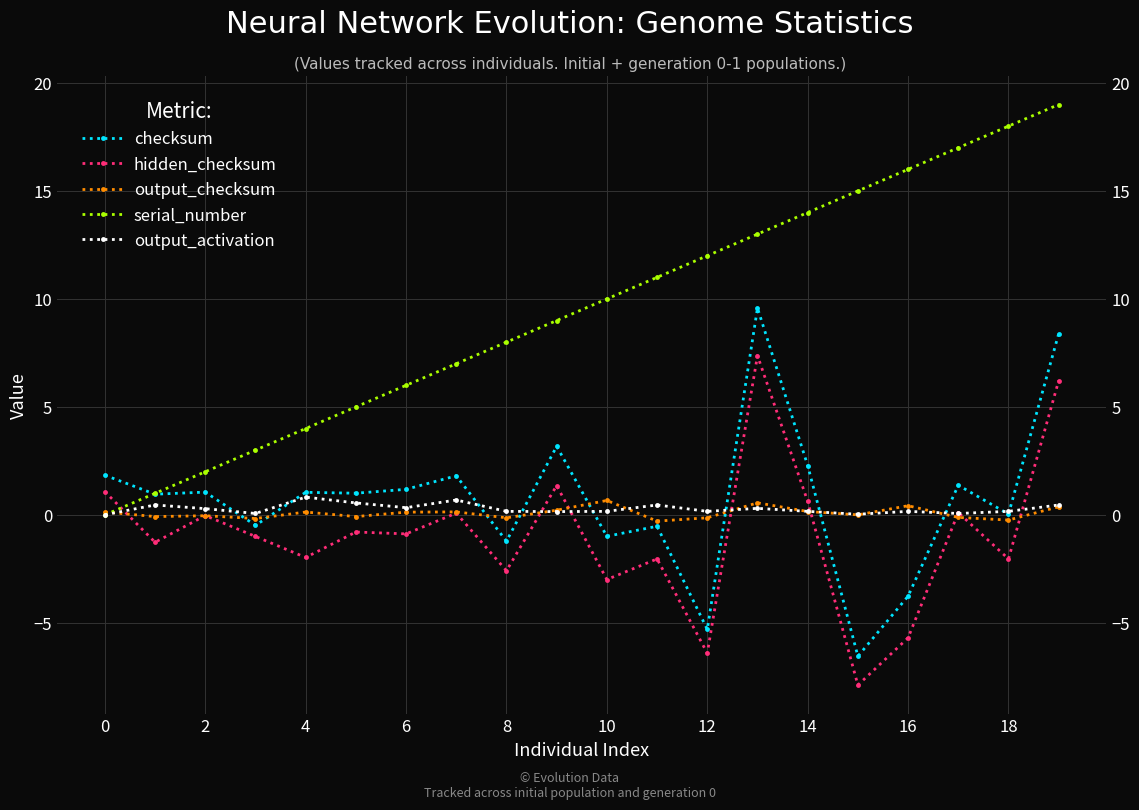

The value of hidden_checksum at 17 is 0.1. True or false?

True